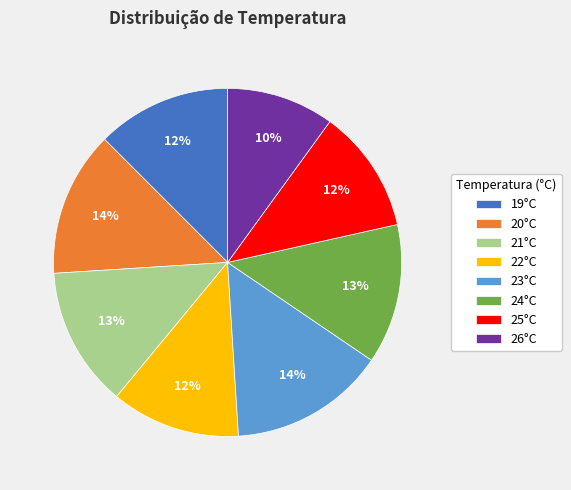

Is it true that 24°C is 13% of the pie?

True